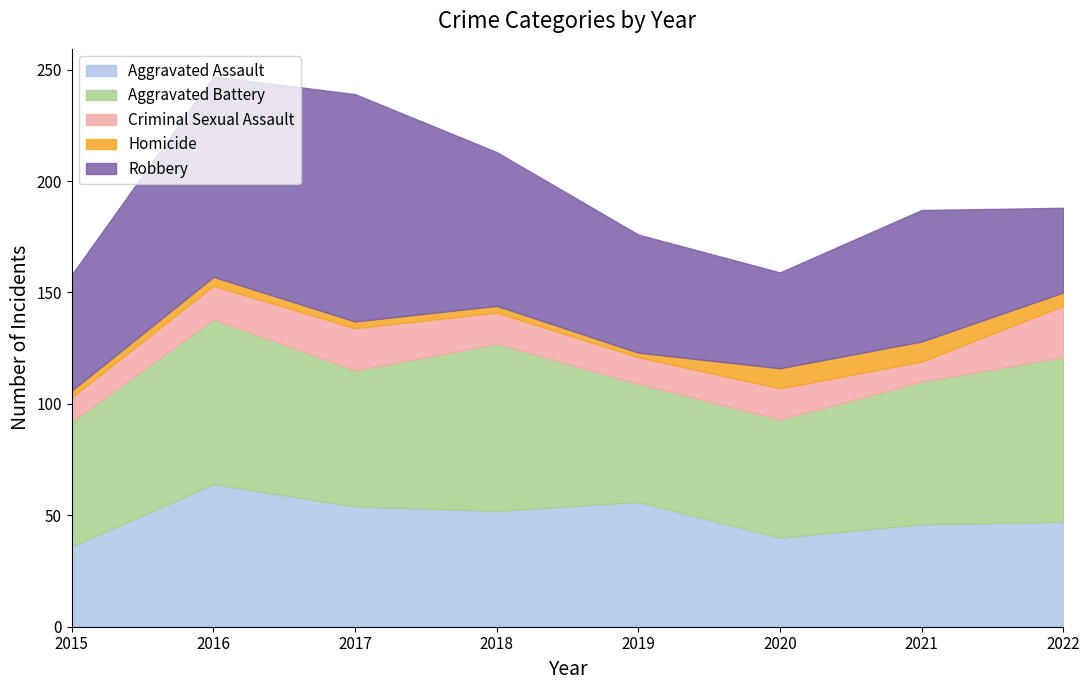

Reading right to left, list all the values displayed in this chart.

Aggravated Assault: 47	46	40	56	52	54	64	36
Aggravated Battery: 74	64	53	53	75	61	74	56
Criminal Sexual Assault: 23	9	14	12	14	19	15	11
Homicide: 6	9	9	2	3	3	4	3
Robbery: 38	59	43	53	69	102	90	52